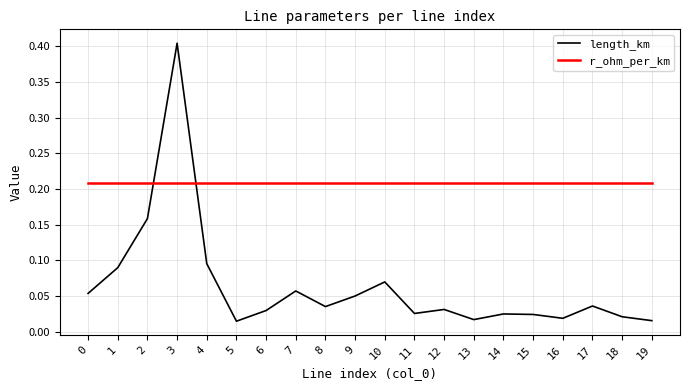

The value of r_ohm_per_km at 3 is 0.0. True or false?

False